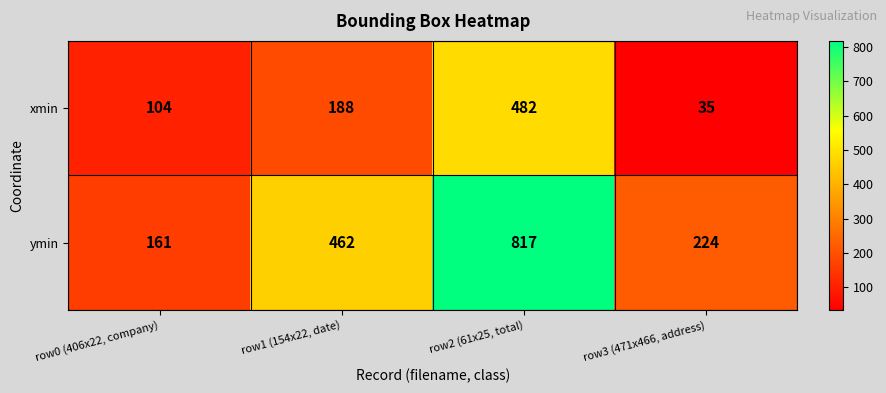

What is the difference between the xmin values at row2 (61x25, total) and row1 (154x22, date)?

294